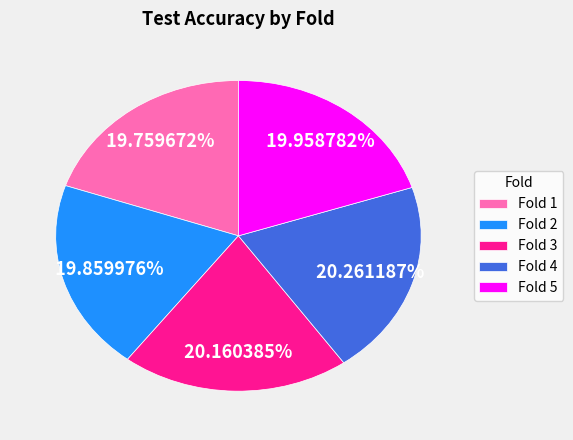

Does any single category account for the majority?

No